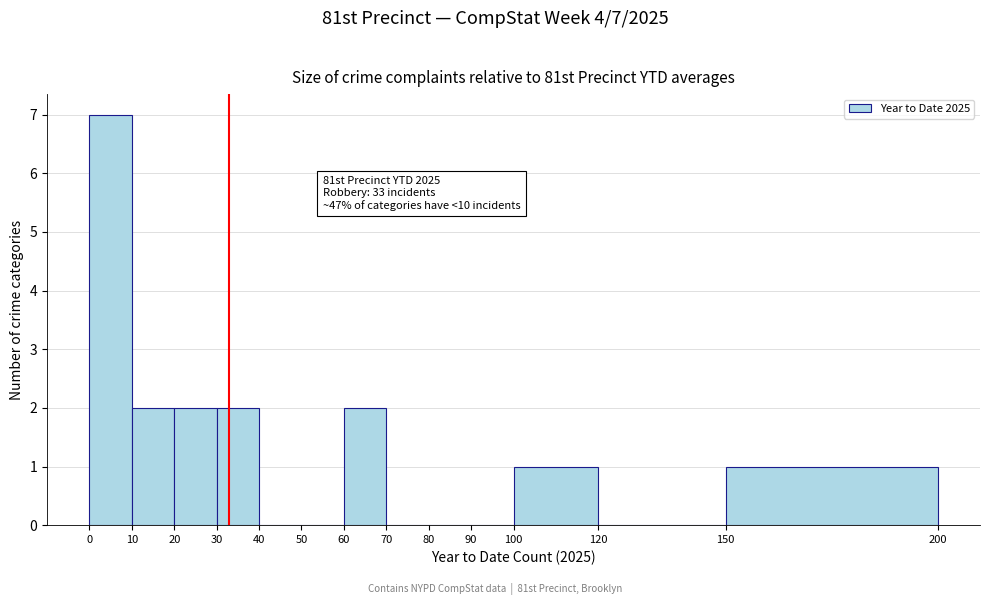

Over which range of the x-axis is the bar tallest?

0 to 10